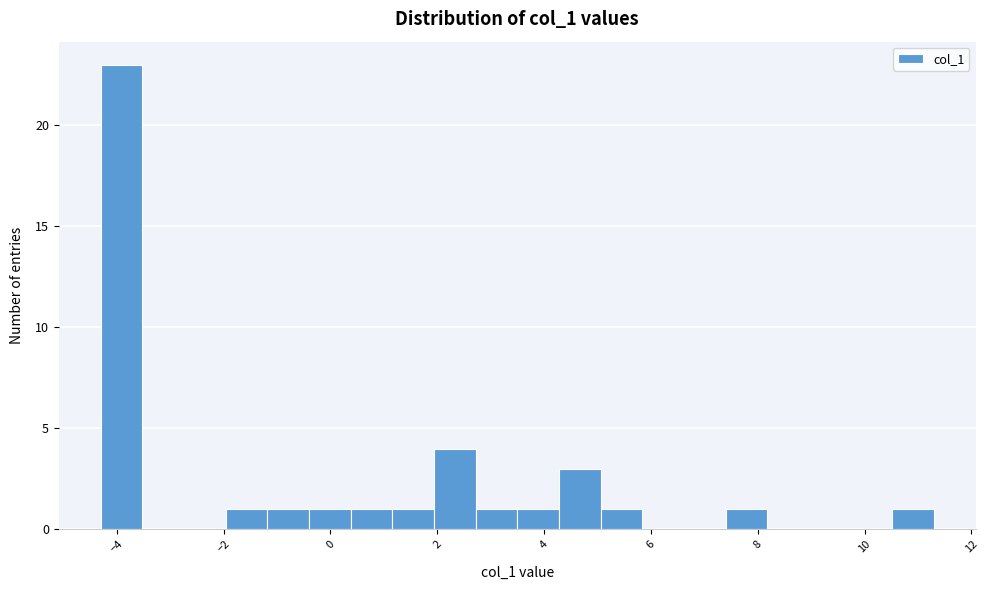

Read against the x-axis, roughly where is the centre of the tallest bar?

-4.0